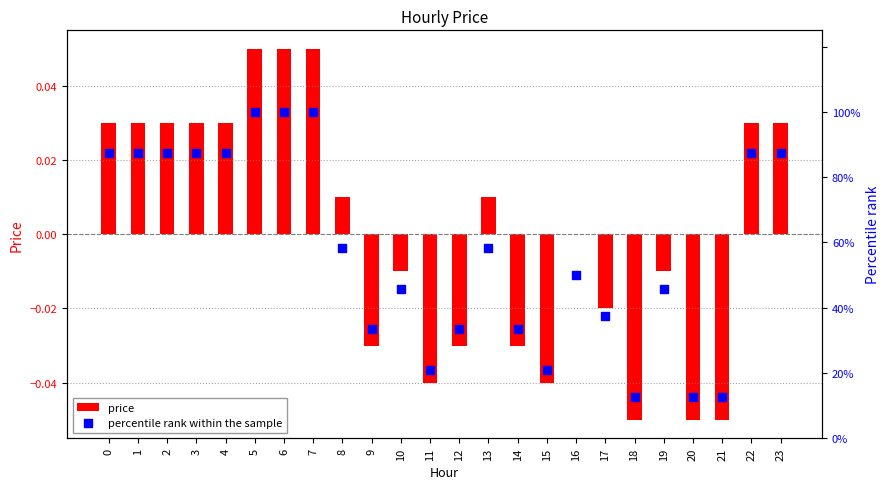

What are all the series names shown in the legend?

price, percentile rank within the sample